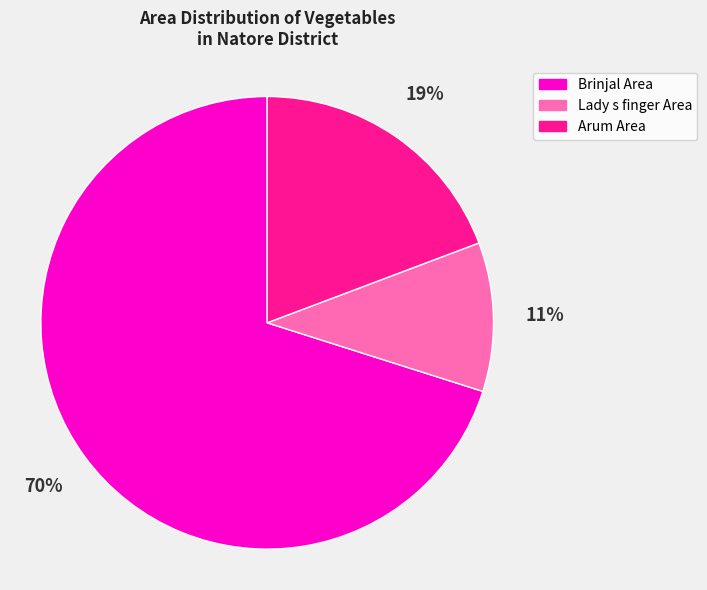

To the nearest percent, what is the average slice percentage?

33%